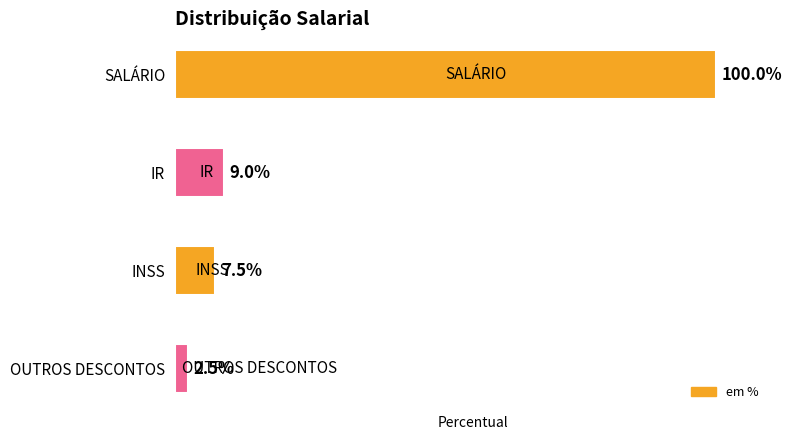

Rank the categories by value from highest to lowest.

0, 1, 2, 3